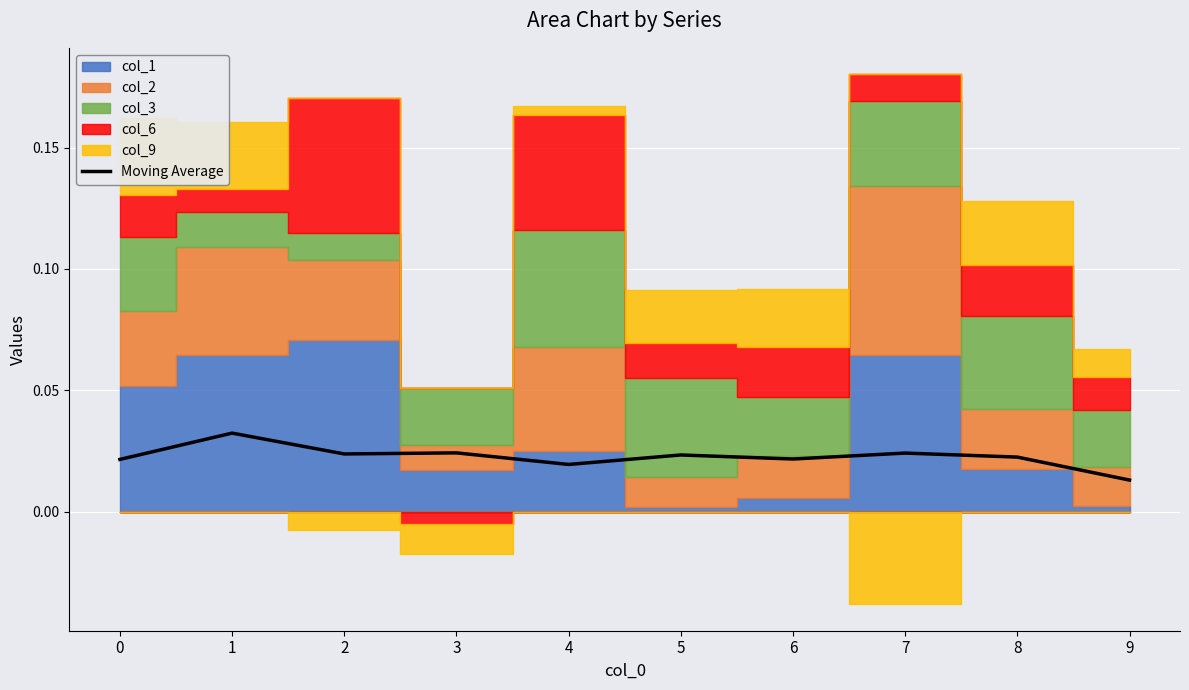

Is it true that the value at 9 is 0.0?

True